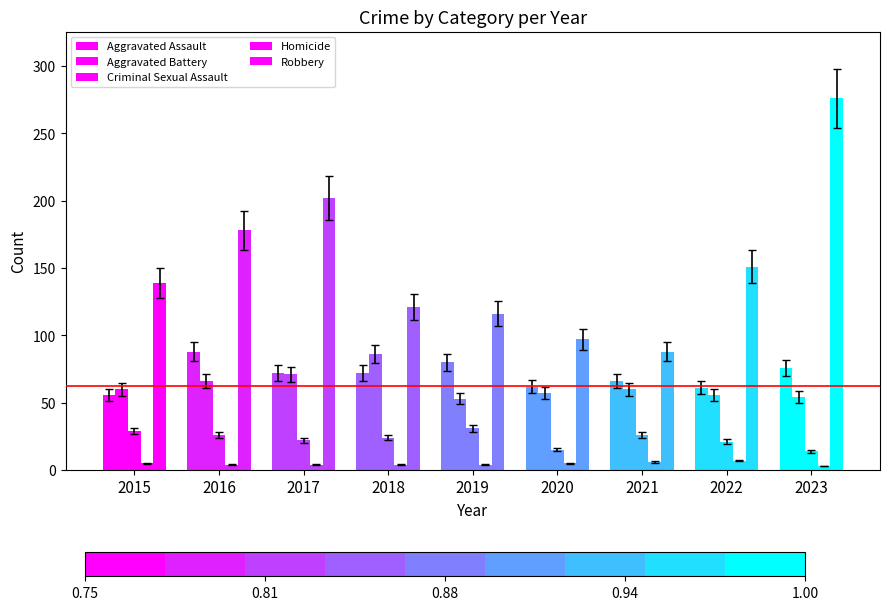

What is the value of the Homicide bar at the 2nd from the left?

4